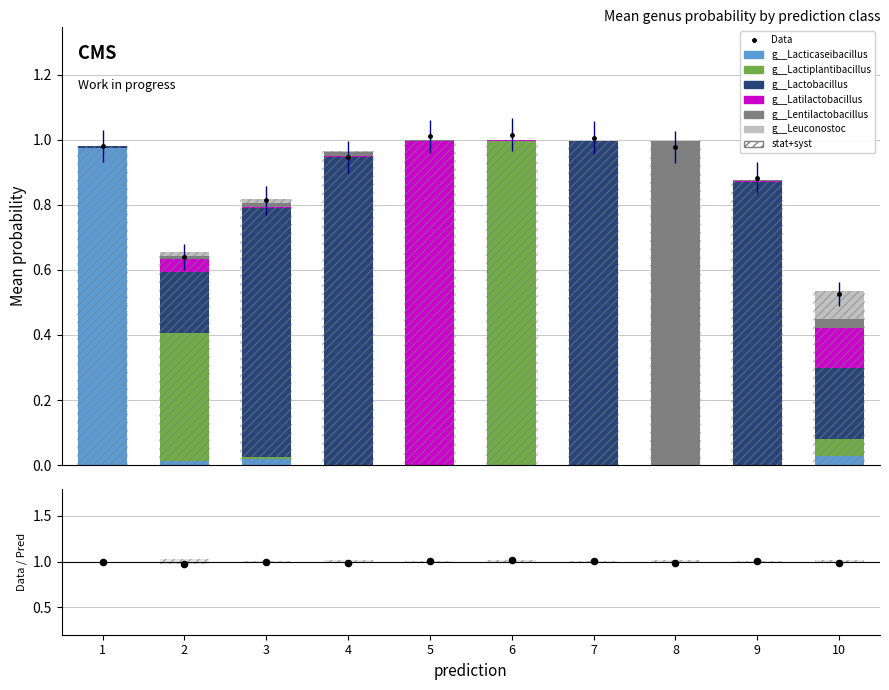

At which category is the sum across all series the highest?

5